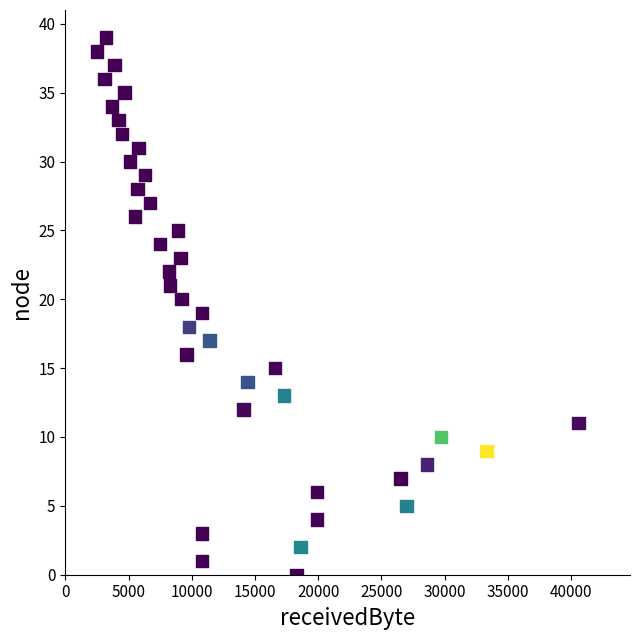

What is the range of Y values (max minus min)?

39